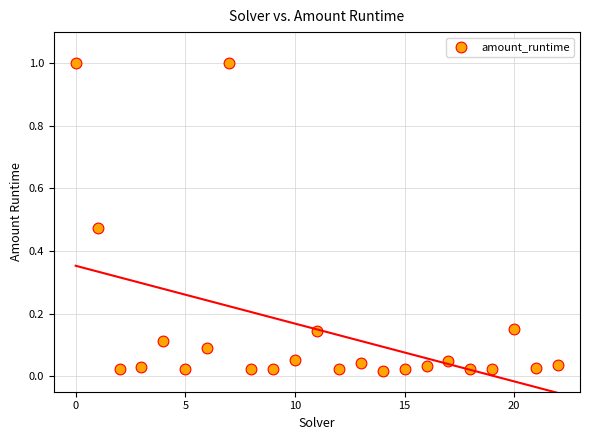

What is the range of Y values (max minus min)?

1.0